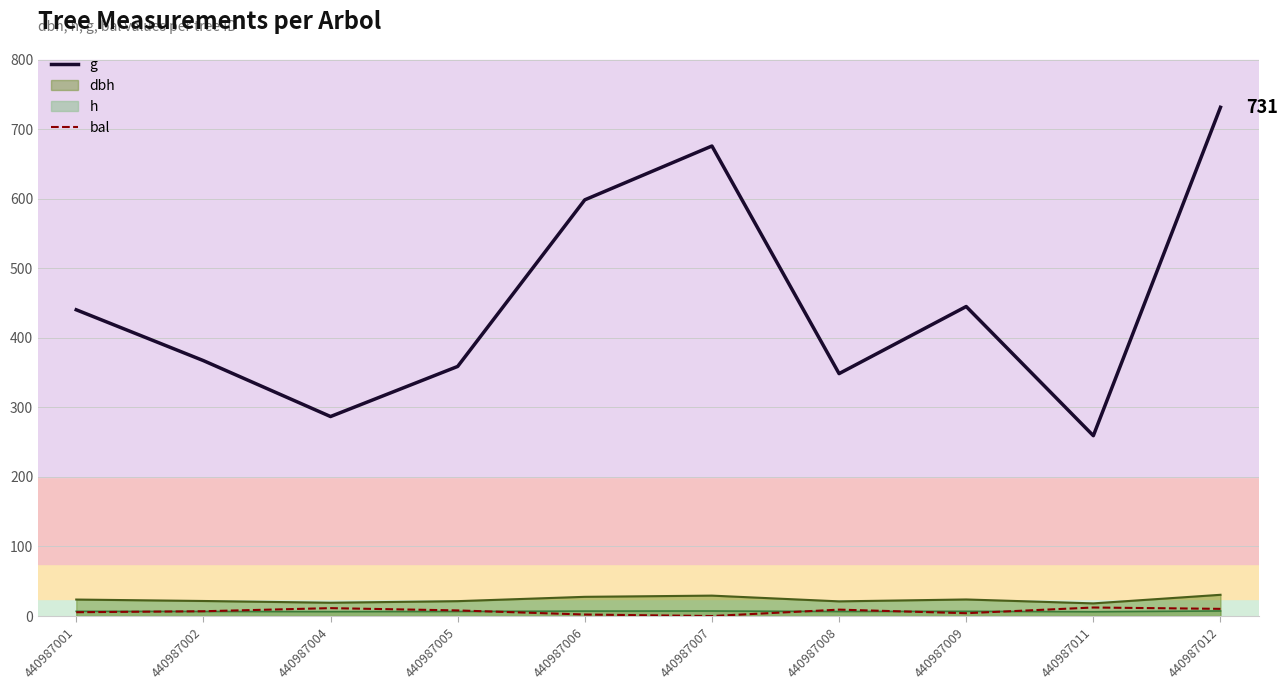

Between 440987006 and 440987011, which is larger?

440987006